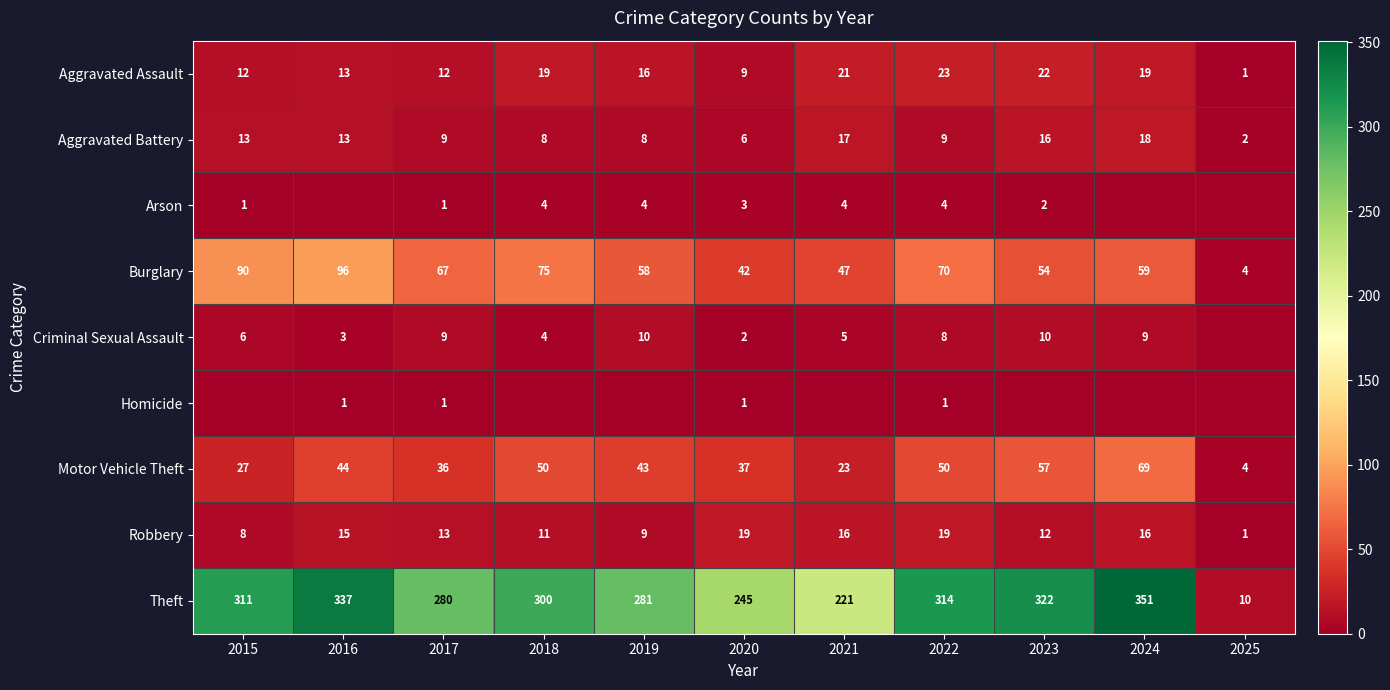

Is the value of Robbery at 2016 greater than the value of Criminal Sexual Assault at 2022?

Yes